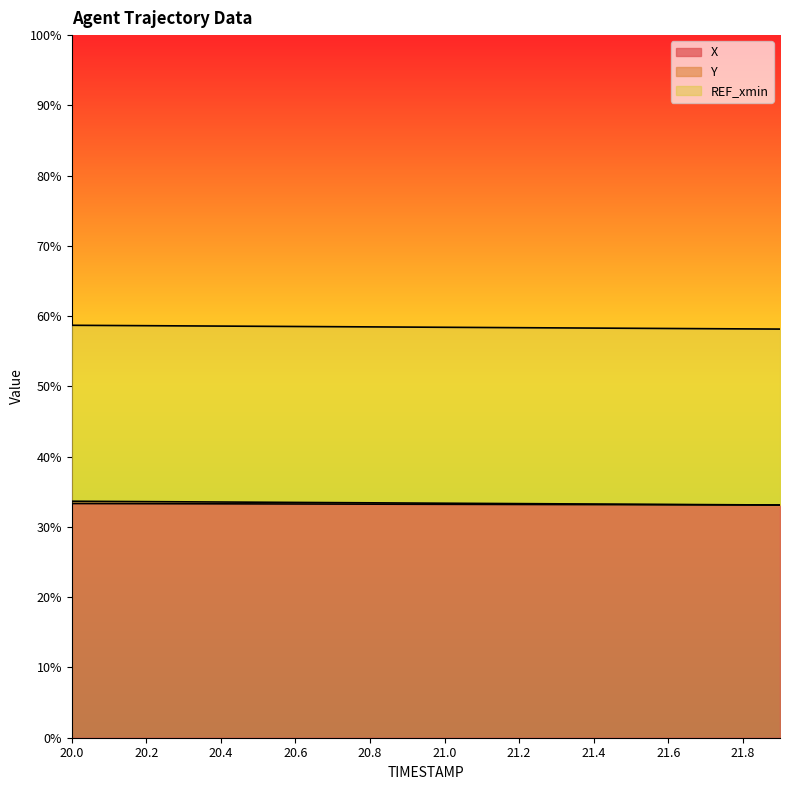

Which has a higher value, 21.2 or 21.8?

21.2